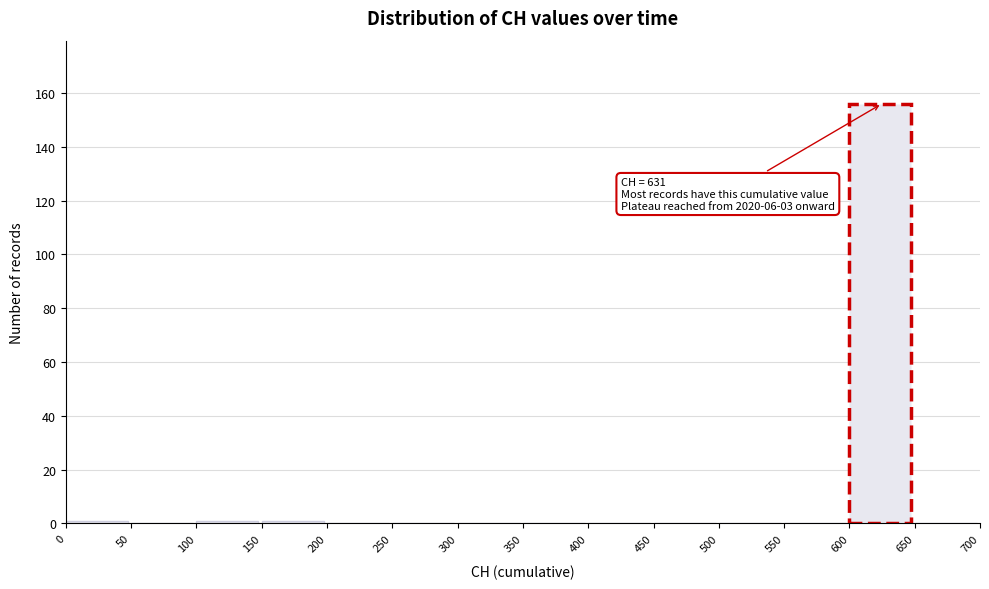

Over which range of the x-axis is the bar tallest?

600 to 650